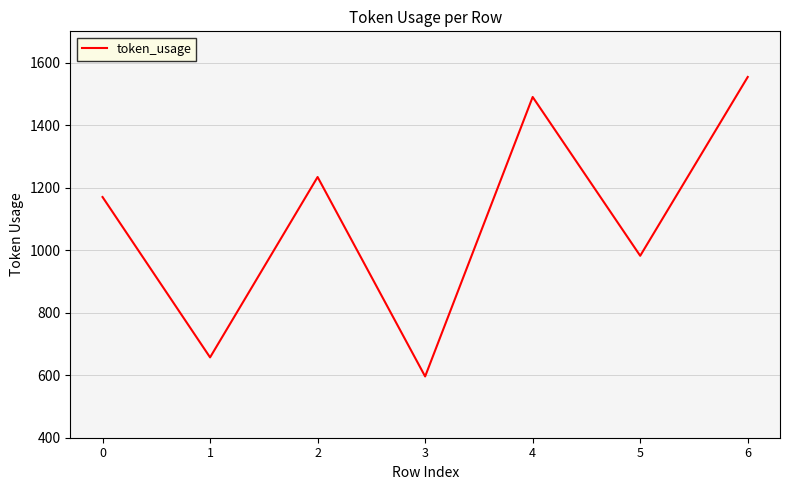

Reading left to right, extract all data points from this chart.

0=1170	1=657	2=1234	3=596	4=1490	5=982	6=1554